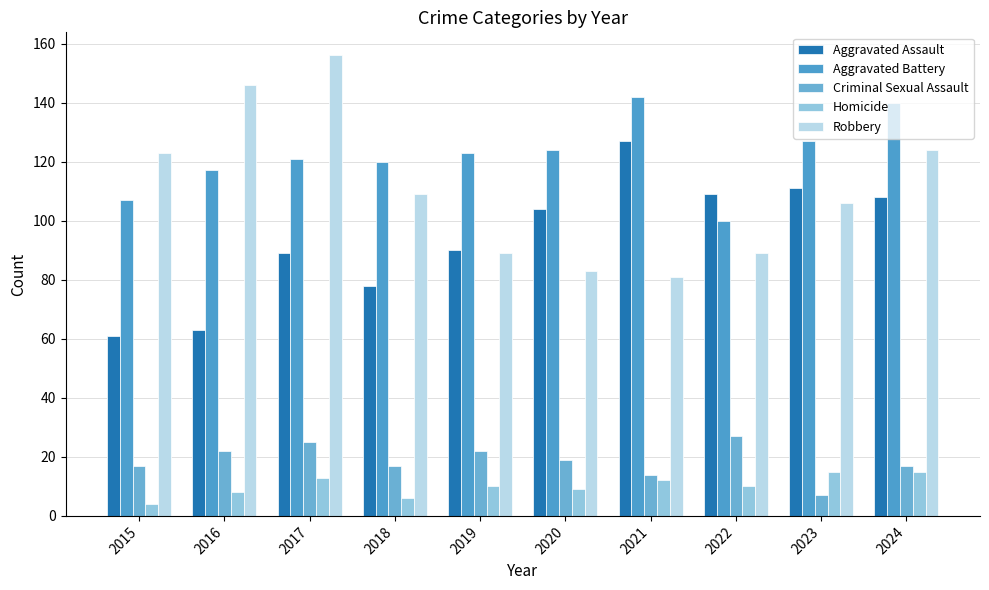

Is the value of Aggravated Assault at 2018 greater than the value of Aggravated Battery at 2021?

No